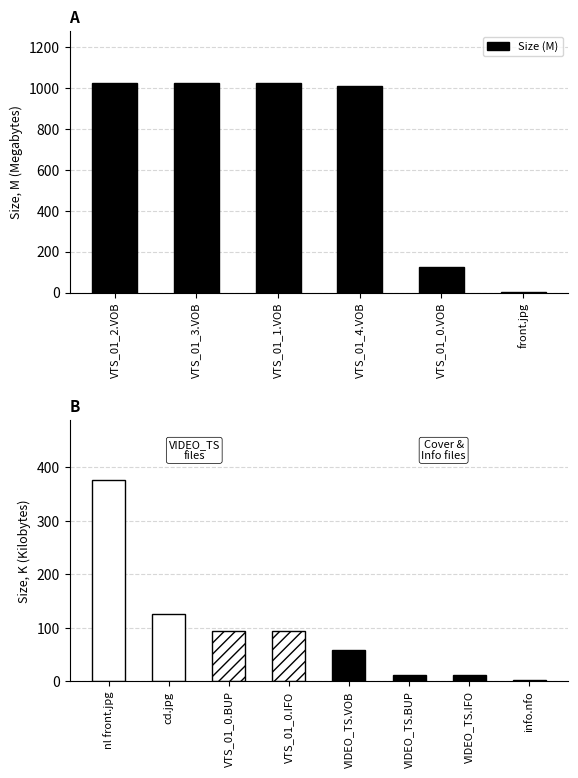

What is the difference between the values at VTS_01_2.VOB and VTS_01_4.VOB?

11.5